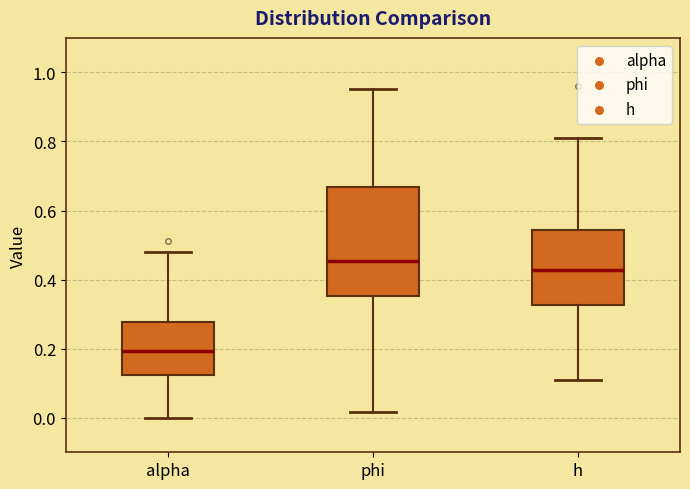

Reading left to right, transcribe this box plot: for each box, give where its median line is, the range the box spans, and where its two whiskers end, as read against the y-axis. The values are not printed on the chart, so give them approximately, as read against the axis.

alpha: median 0.20, box 0.12 to 0.28, whiskers 0.00 to 0.48
phi: median 0.46, box 0.36 to 0.66, whiskers 0.02 to 0.96
h: median 0.42, box 0.32 to 0.54, whiskers 0.12 to 0.80